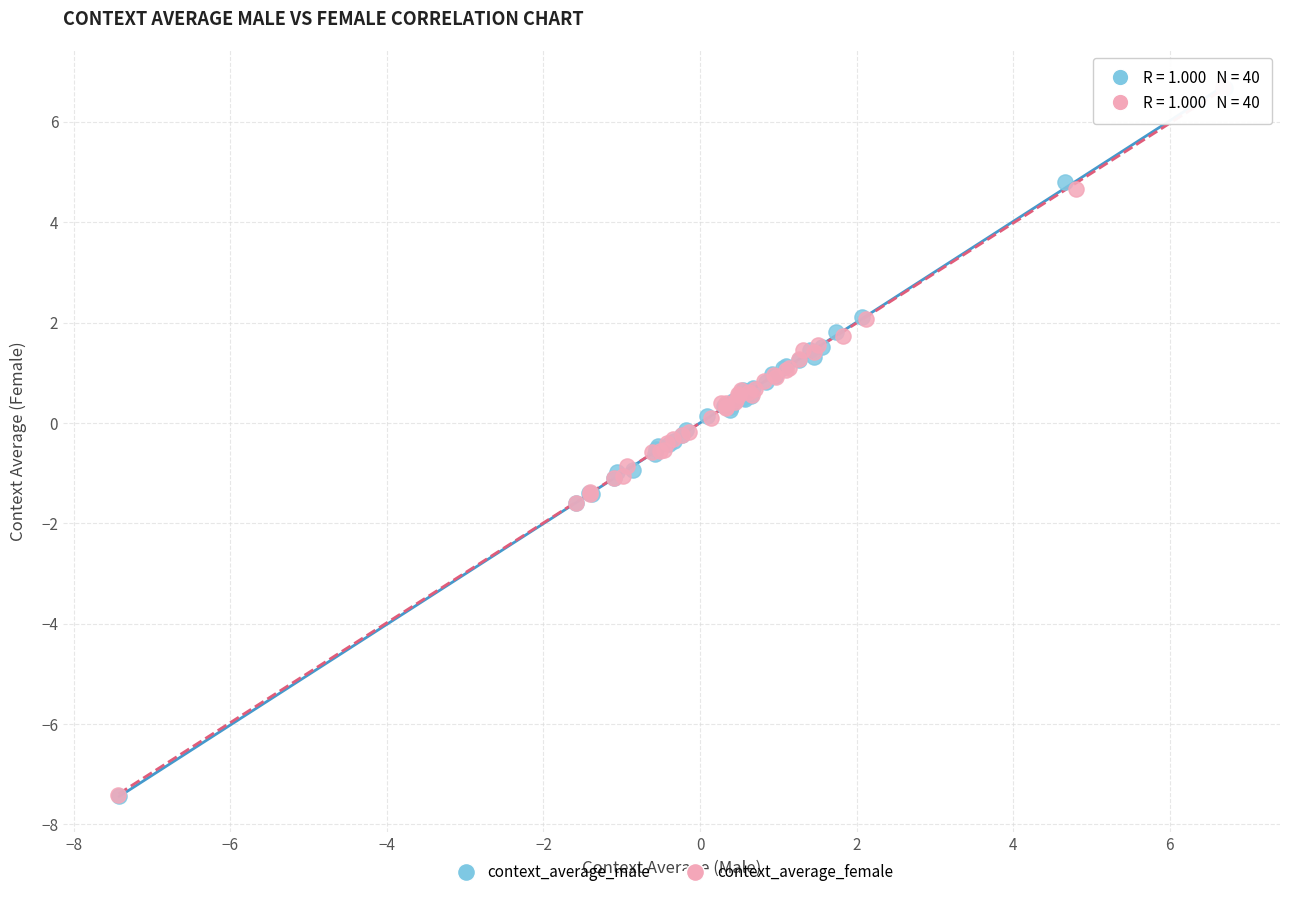

Which series has the largest Y range (max minus min)?

context_average_female